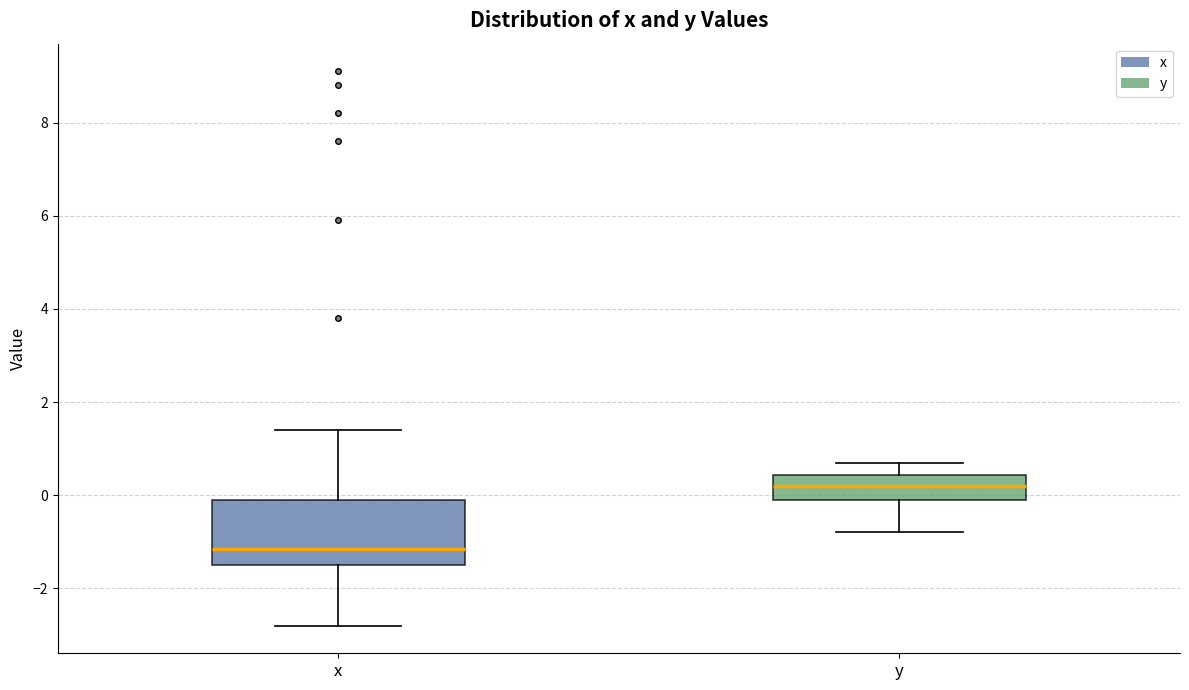

Reading left to right, read every box against the y-axis: the position of its median line, the range the box covers, and the ends of its whiskers. The values are not printed on the chart, so give them approximately, as read against the axis.

x: median -1.2, box -1.4 to 0.0, whiskers -2.8 to 1.4
y: median 0.2, box 0.0 to 0.4, whiskers -0.8 to 0.8